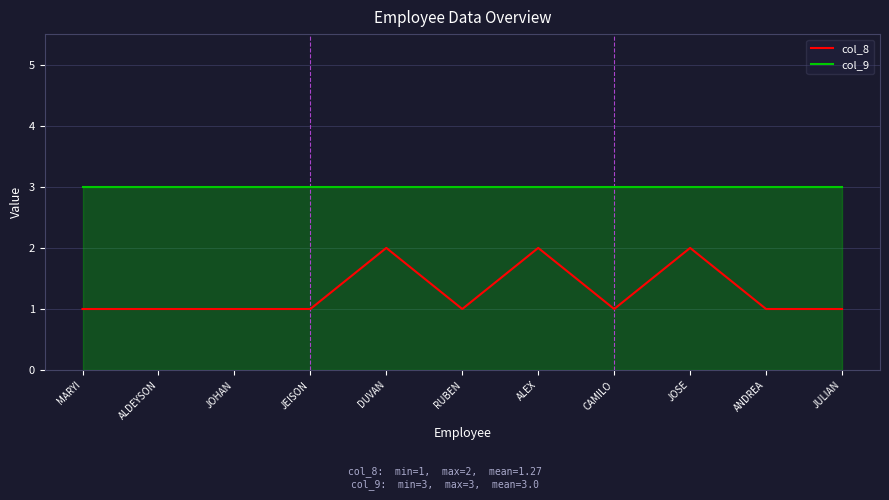

True or false: col_8 and col_9 cross at least once.

False